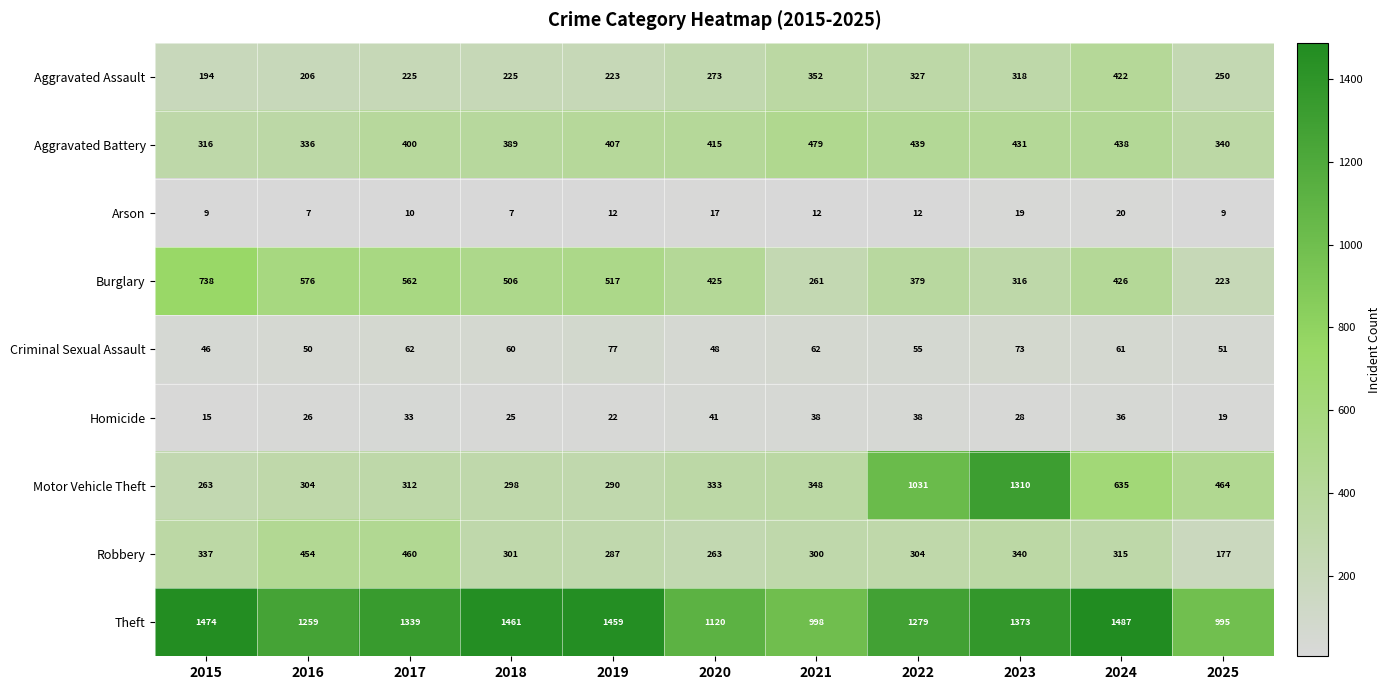

The value of Motor Vehicle Theft at 2016 is 169. True or false?

False